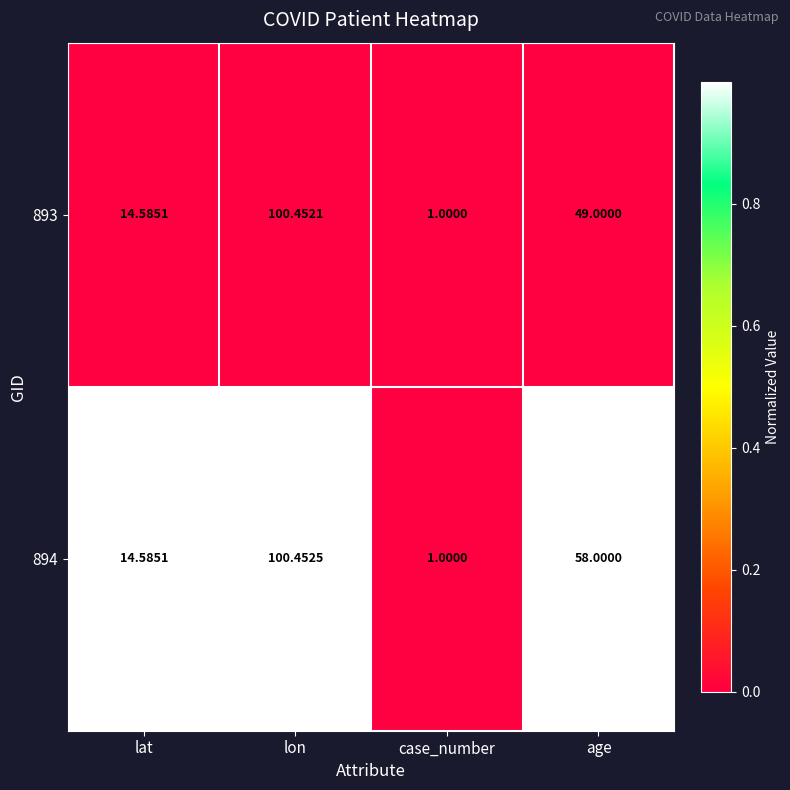

Is the value of 894 at case_number greater than the value of 893 at age?

No